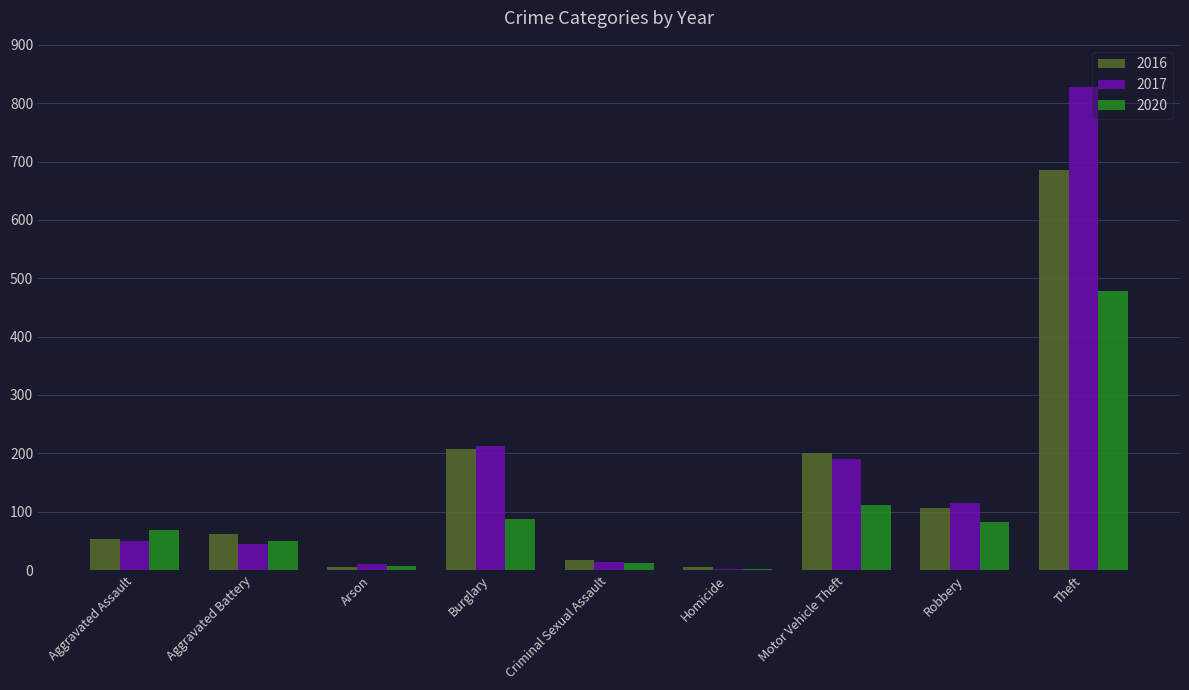

Which series has the largest range (max minus min)?

2017